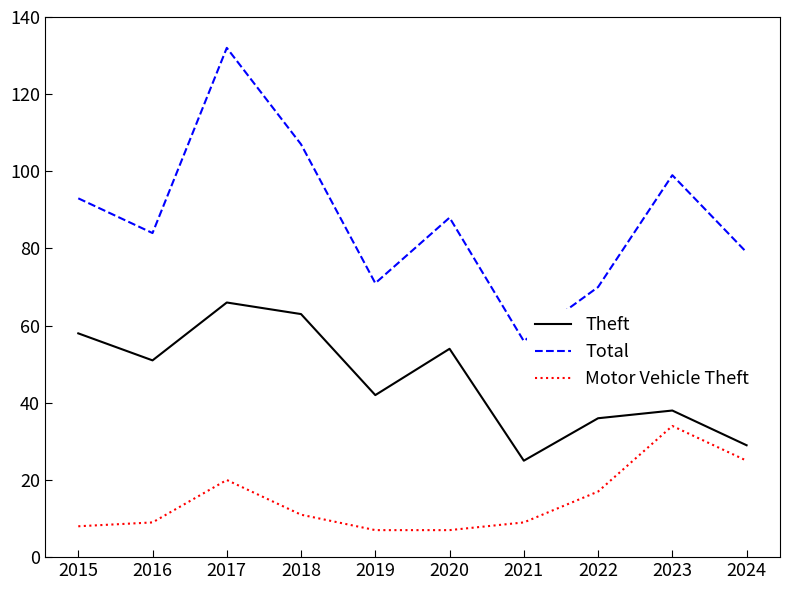

Does the chart have visible grid lines?

No